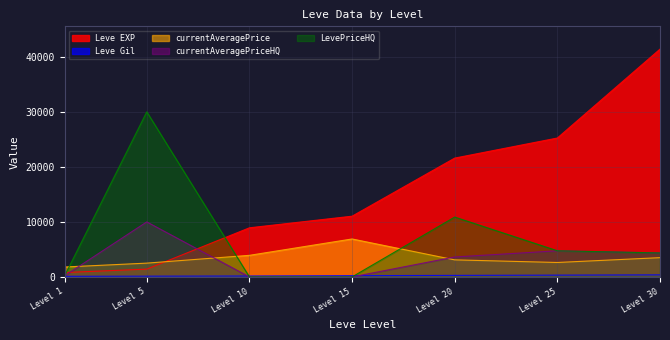

What is the value of the currentAveragePriceHQ point at the 2nd from the left?

10002.0